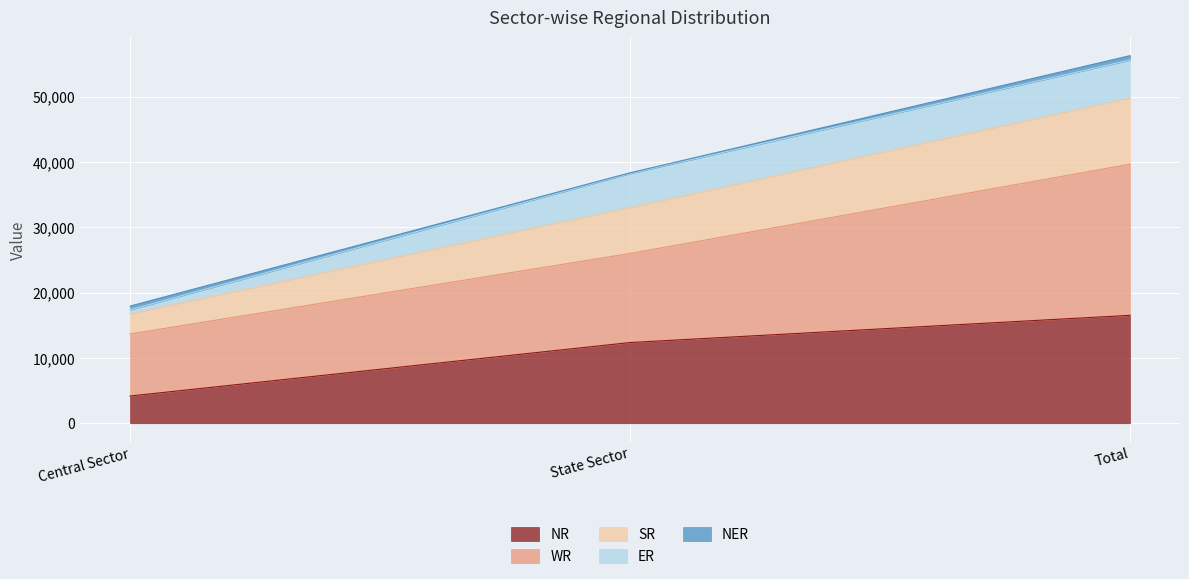

True or false: SR has a value of 97557 at Total.

False